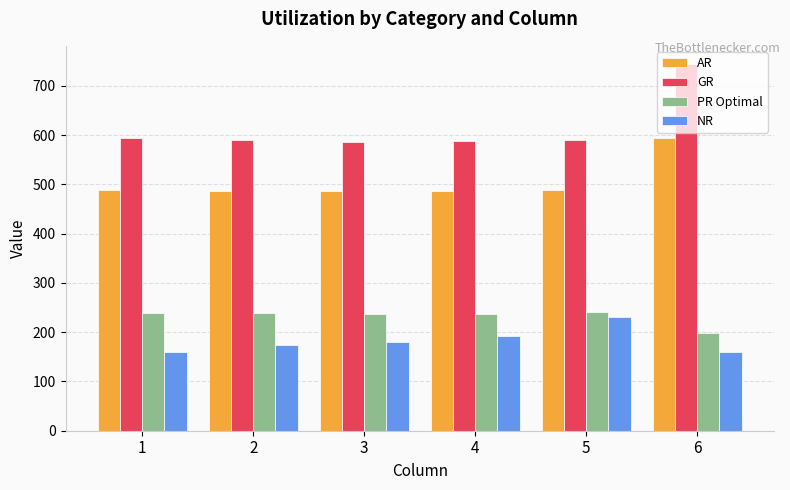

Count the number of categories in the chart.

6